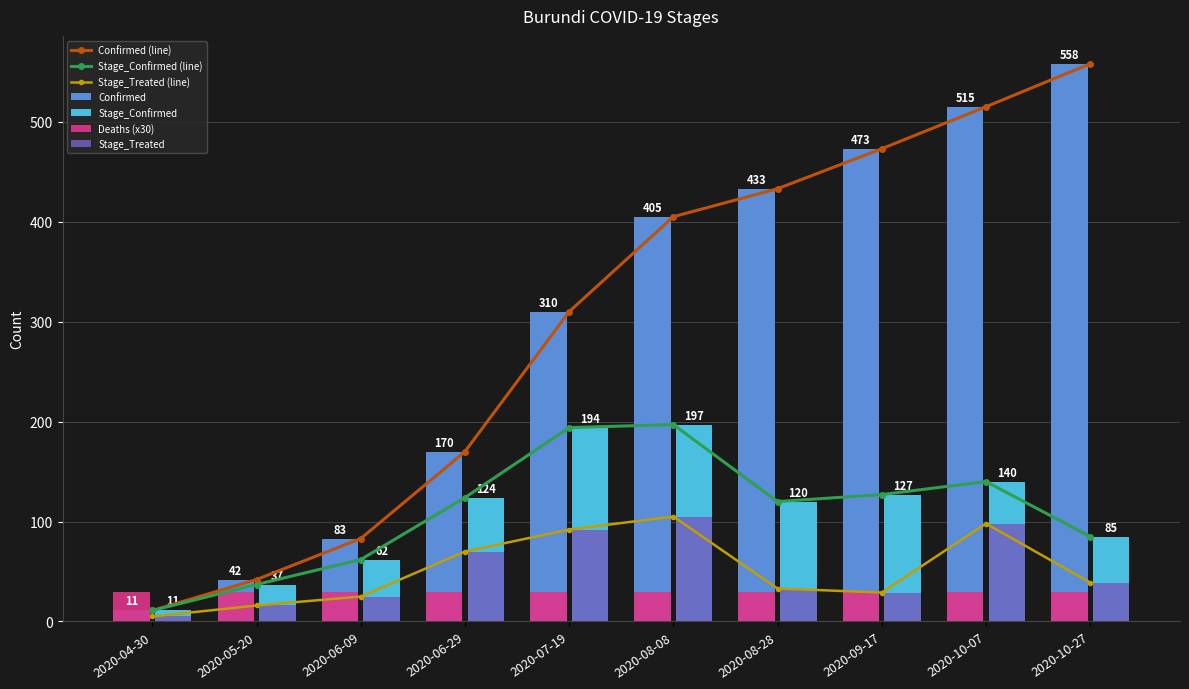

The Confirmed series shows 558 at 2020-10-27. True or false?

True